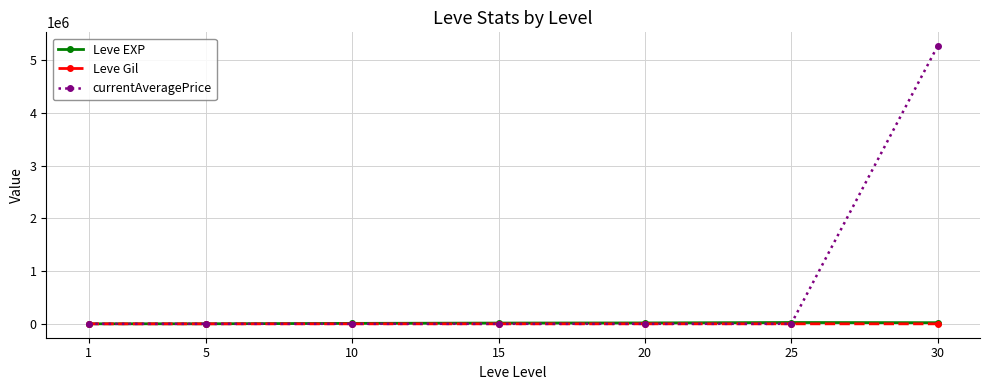

How many data points in Leve Gil are less than 172?

3